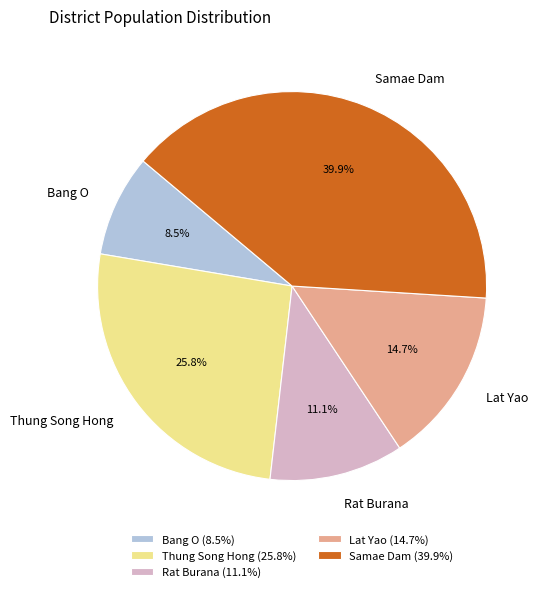

The Thung Song Hong slice represents 16% of the pie. True or false?

False